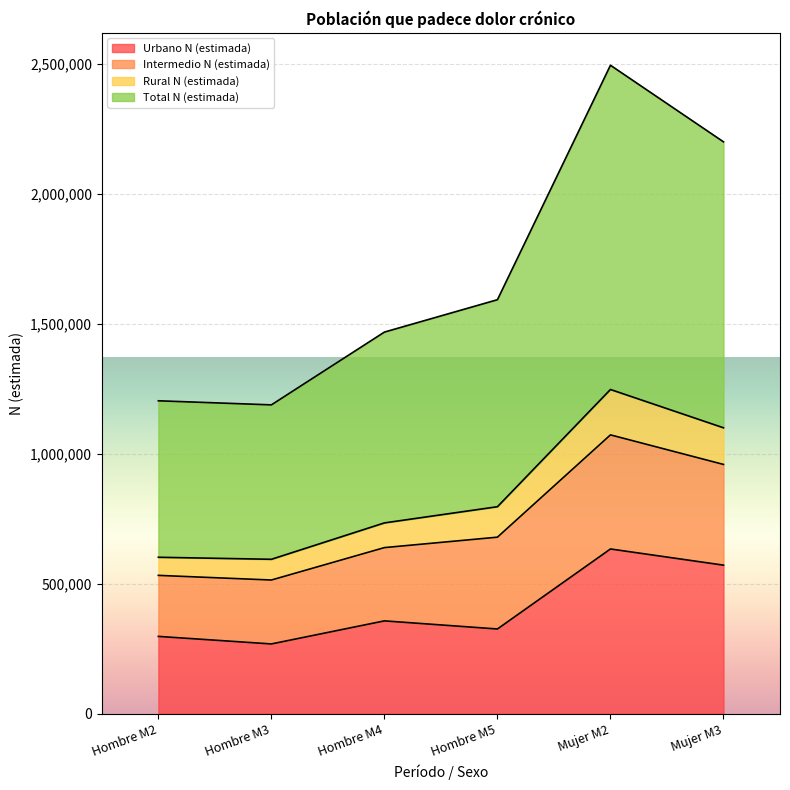

What is the difference between the maximum and second lowest values in the Urbano N (estimada) series?

336532